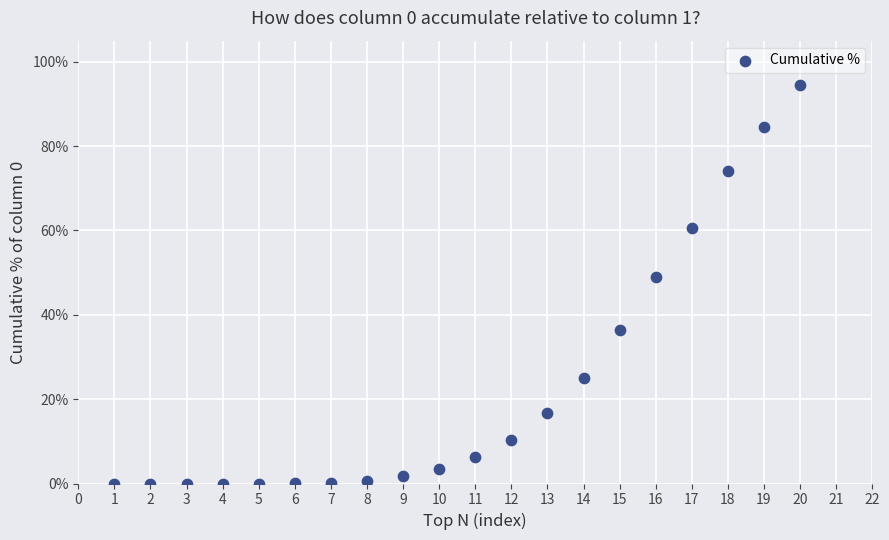

What is the range of Y values (max minus min)?

94.5